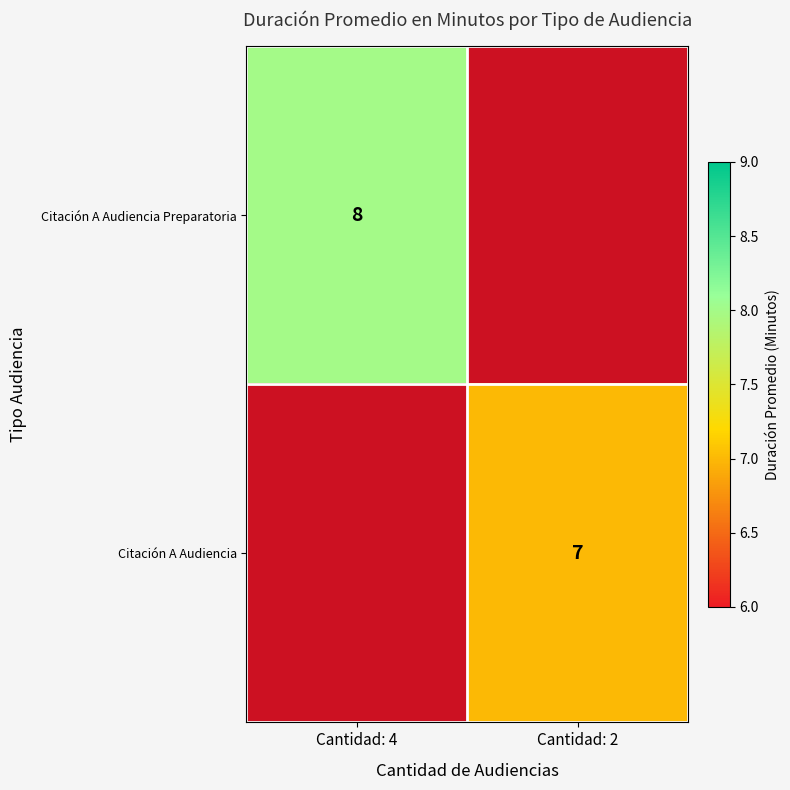

The value of Citación A Audiencia Preparatoria at Cantidad: 4 is 11. True or false?

False